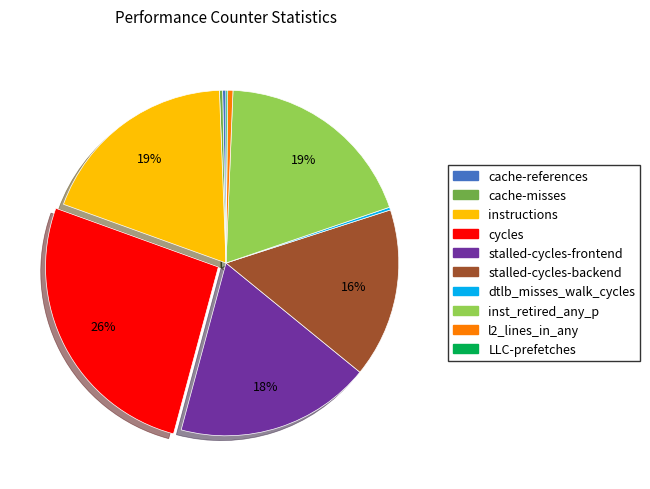

True or false: cache-misses accounts for 0% of the total.

True